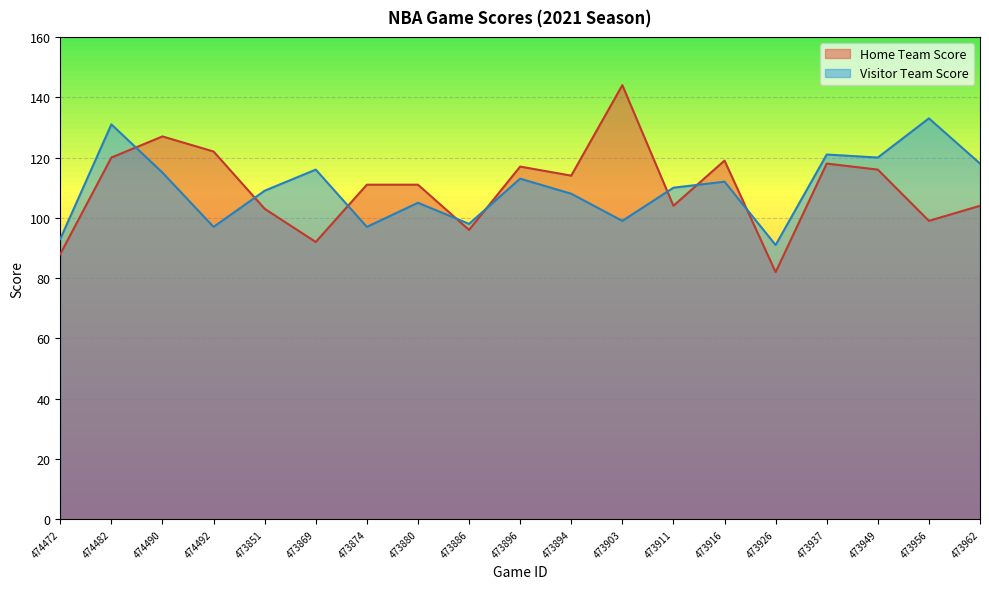

Reading left to right, list all the values displayed in this chart.

Home Team Score: 88	120	127	122	103	92	111	111	96	117	114	144	104	119	82	118	116	99	104
Visitor Team Score: 93	131	115	97	109	116	97	105	98	113	108	99	110	112	91	121	120	133	118